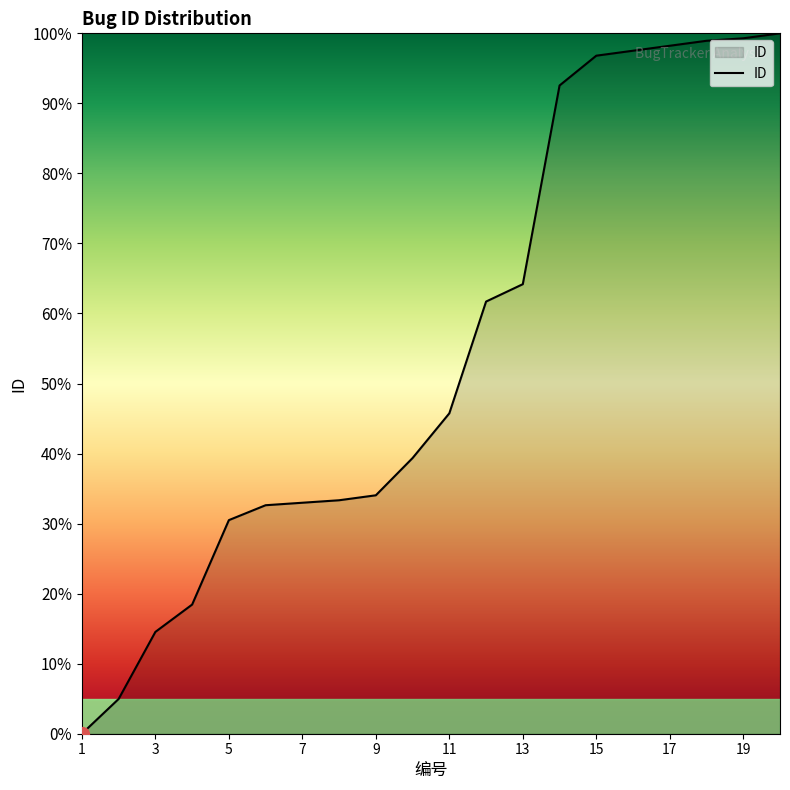

How many values exceed 45?

10